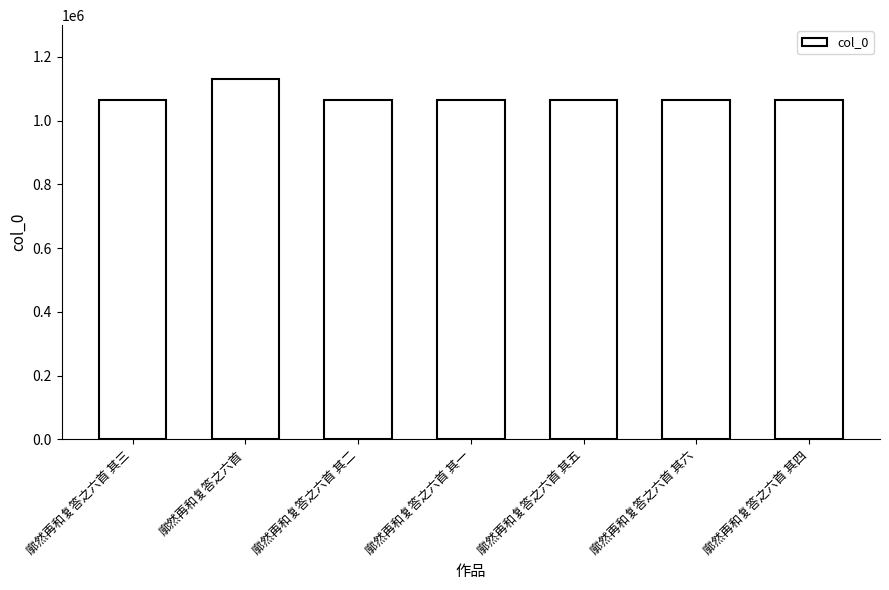

What is the change in value from 廓然再和复答之六首 其二 to 廓然再和复答之六首 其四?

+2